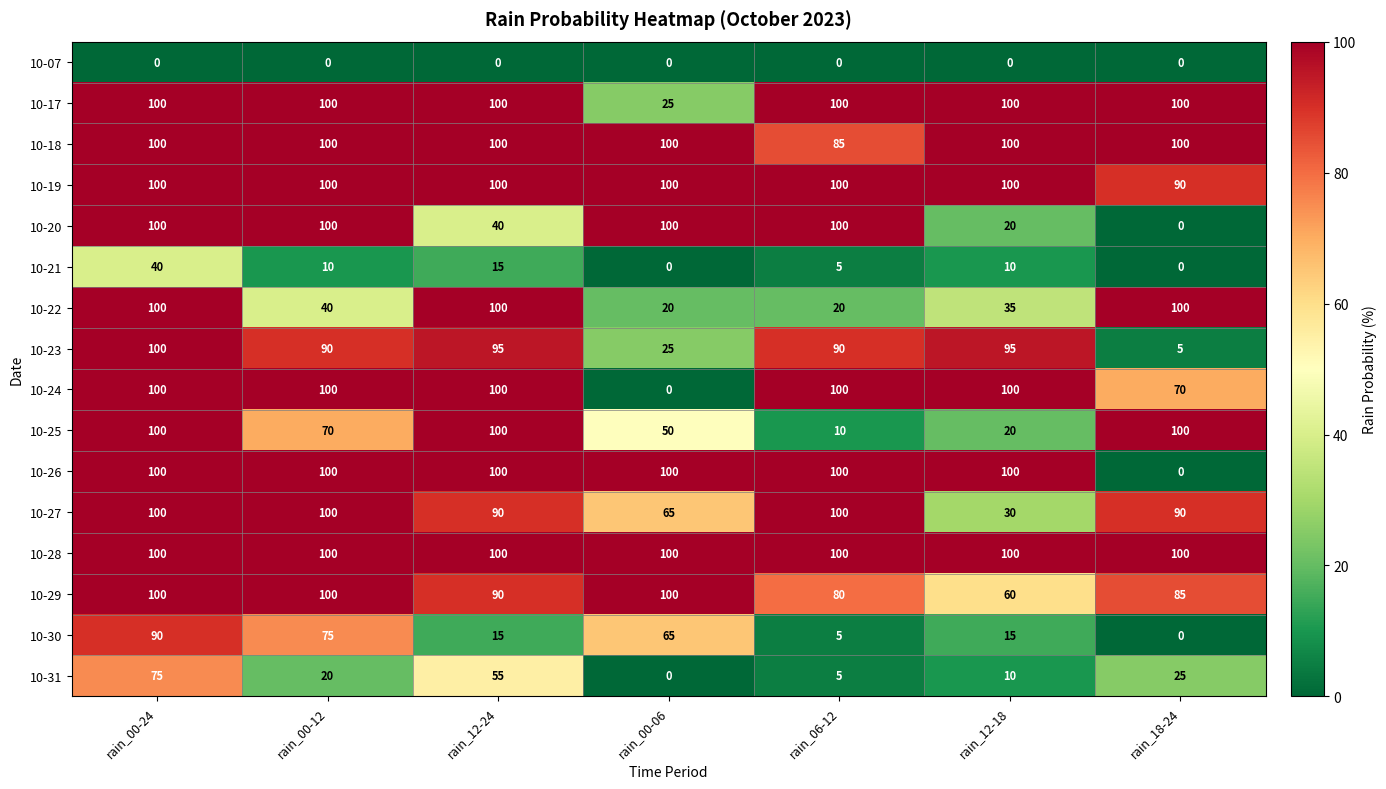

The 10-28 series shows 100 at rain_12-24. True or false?

True